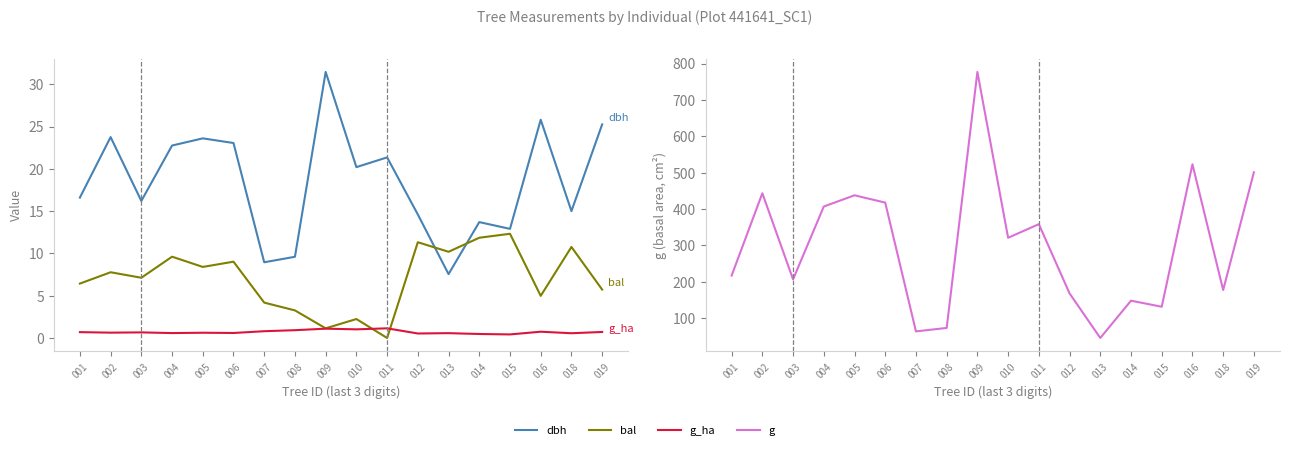

True or false: bal and g cross at least once.

False